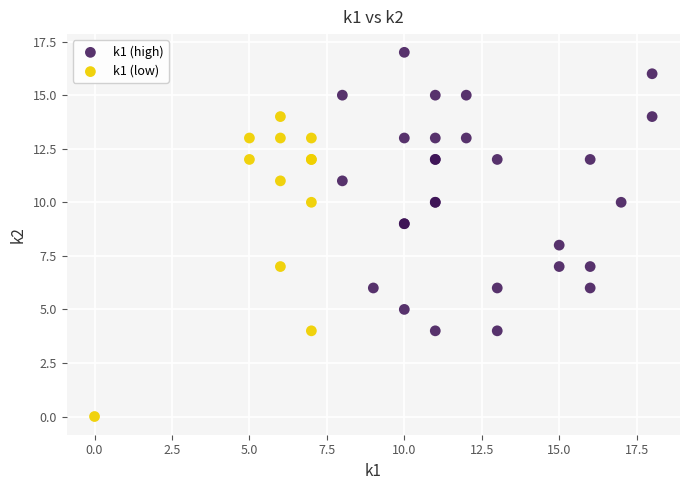

Which series contains the highest Y value?

k1 (high)